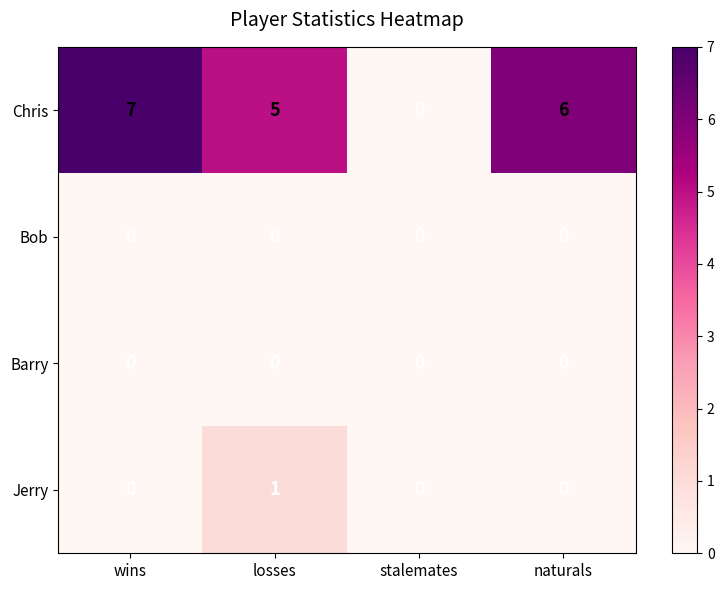

Rank the categories by Chris value from highest to lowest.

wins, naturals, losses, stalemates